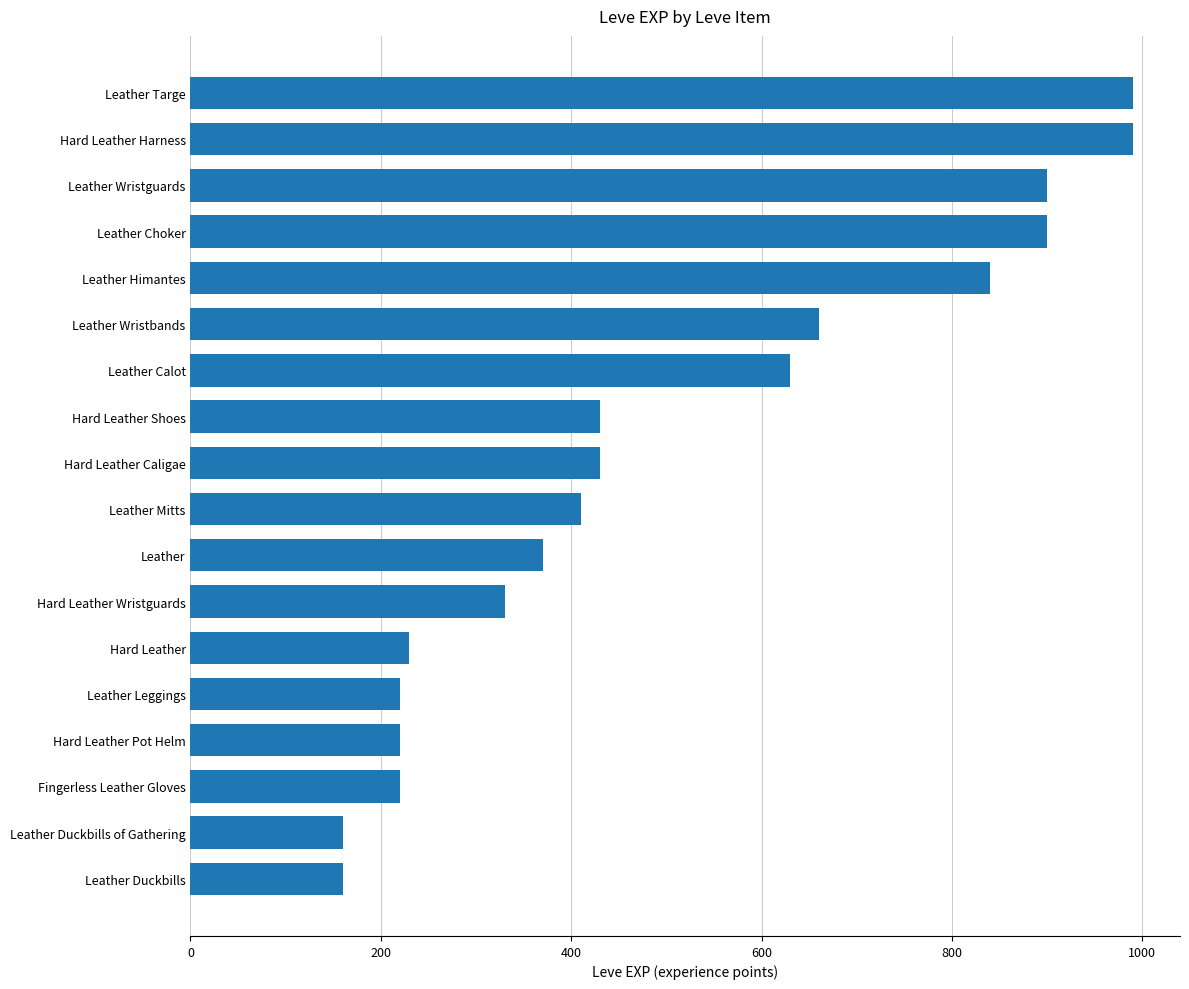

What is the ratio of the value at Hard Leather Harness to the value at Leather Leggings?

4.5